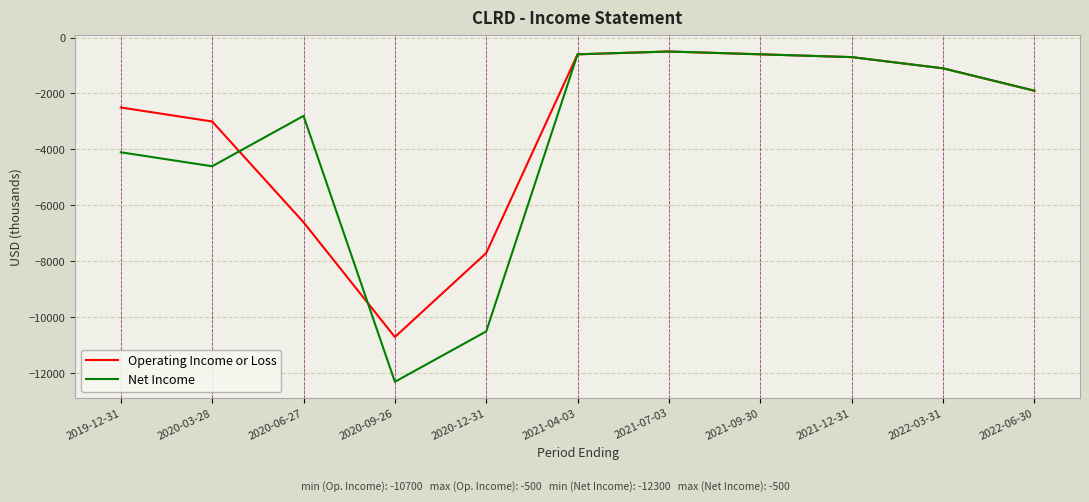

Which series has the widest spread of values?

Net Income